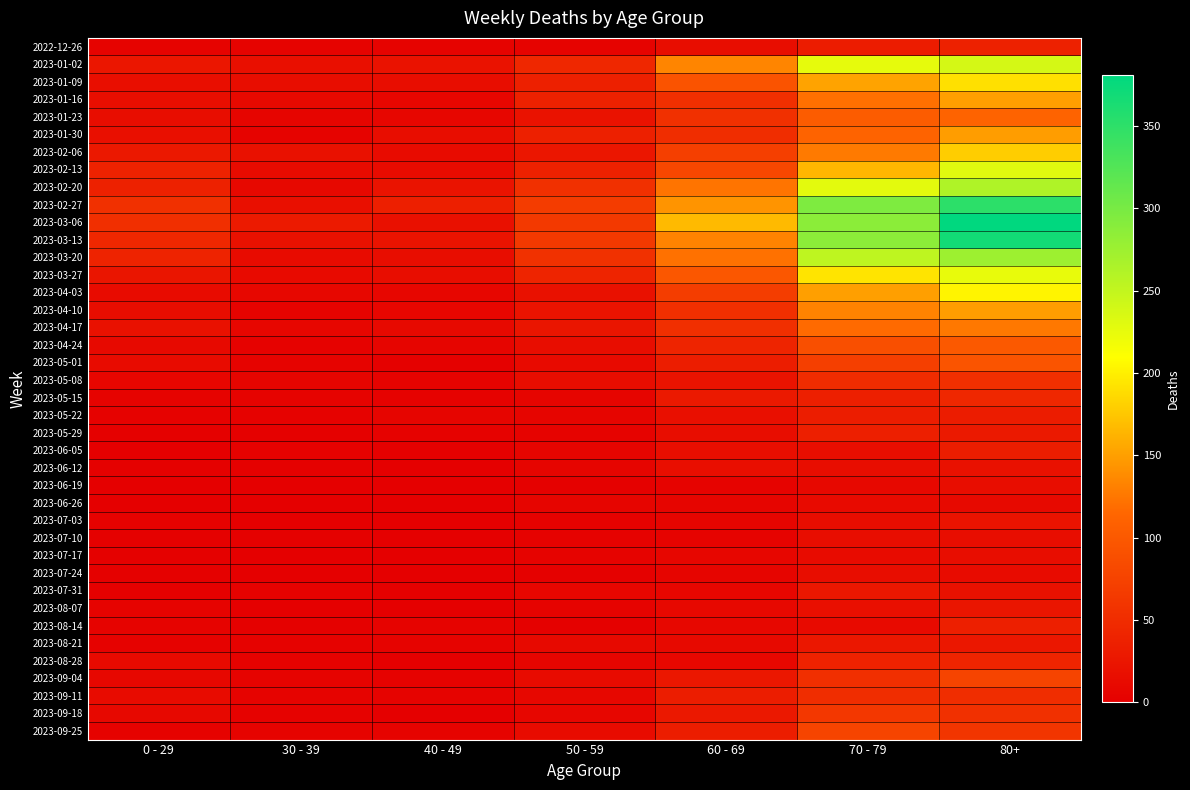

Which series changed the most between 60 - 69 and 70 - 79?

2023-02-27